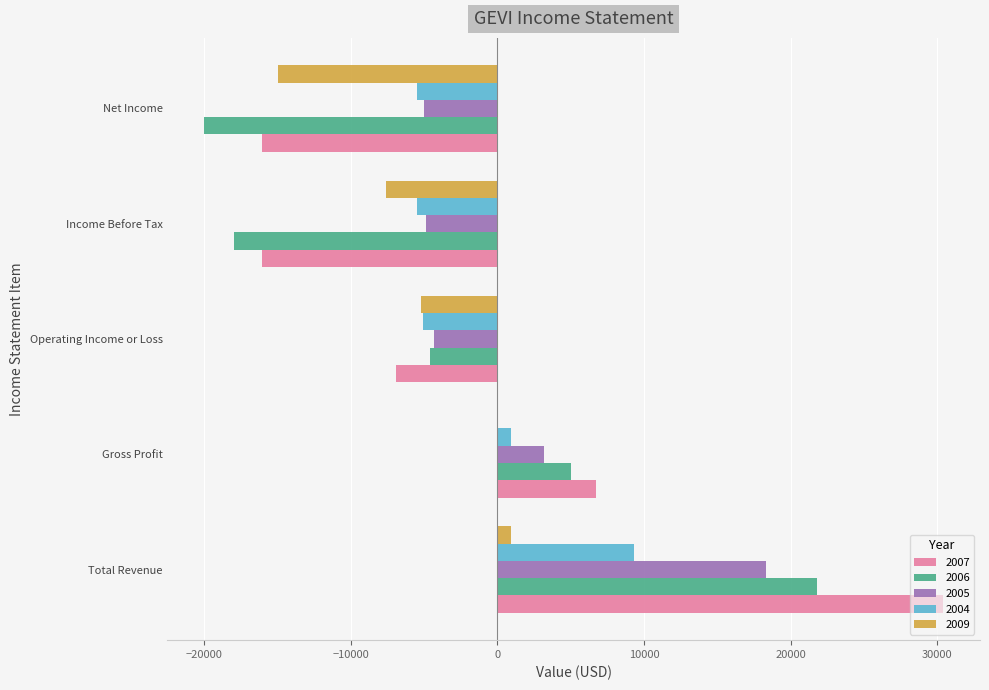

What is the greatest value displayed?

30400